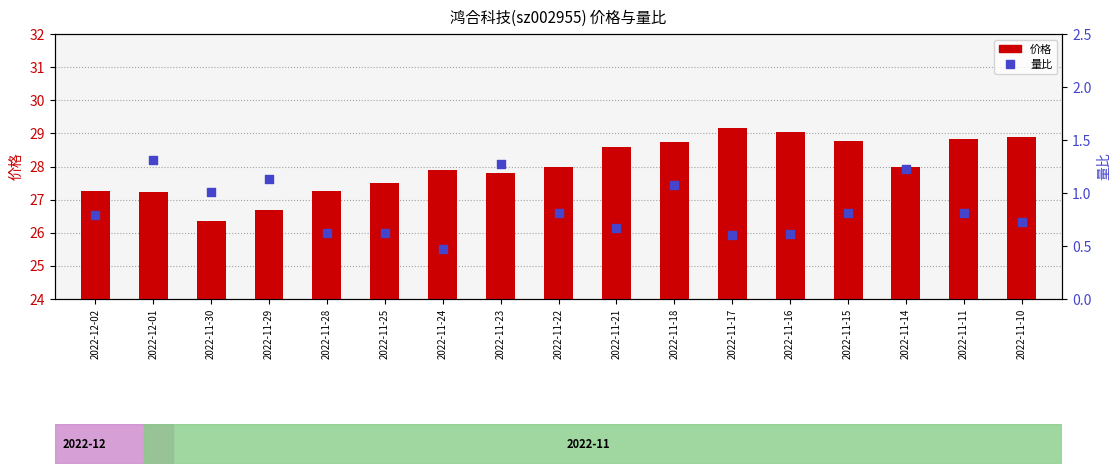

At how many categories does at least one series exceed 26?

17